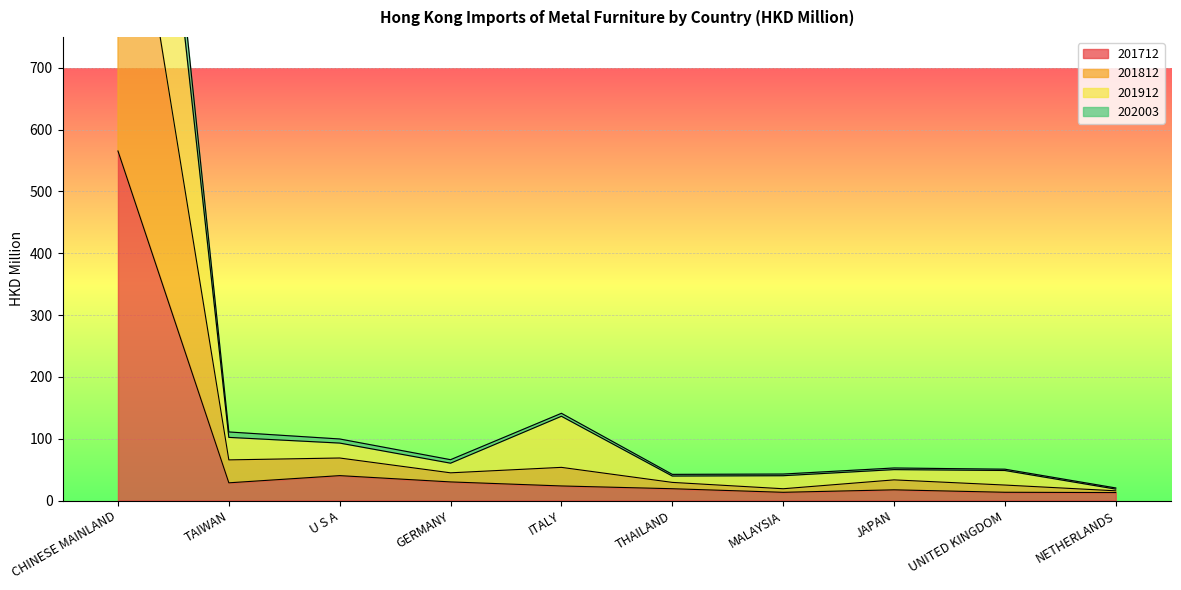

At MALAYSIA, list the series in order from largest to smallest.

202003, 201912, 201812, 201712